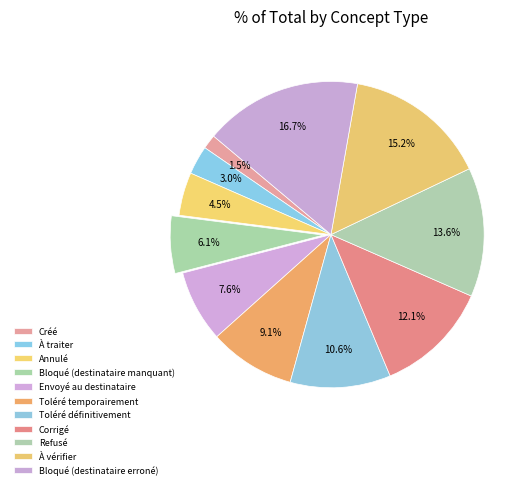

How many segments does this pie chart have?

11